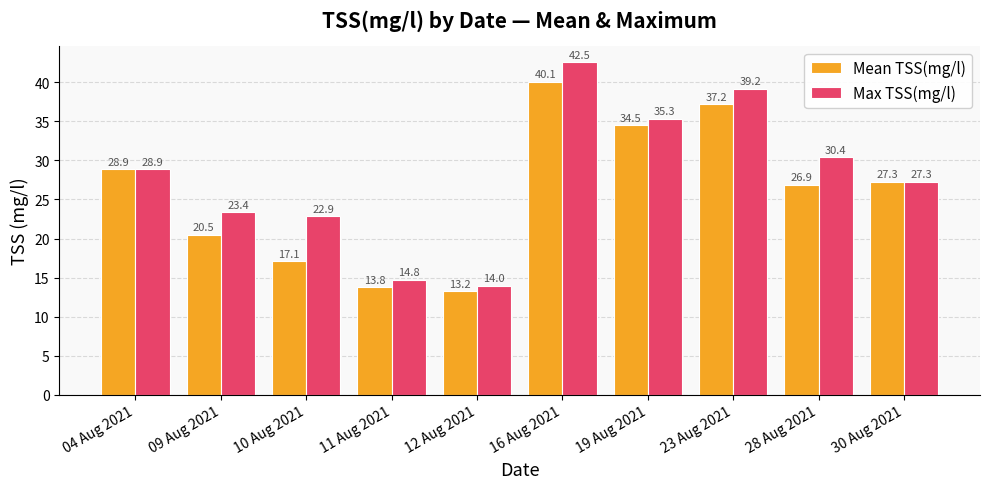

At which category is the sum across all series the highest?

16 Aug 2021